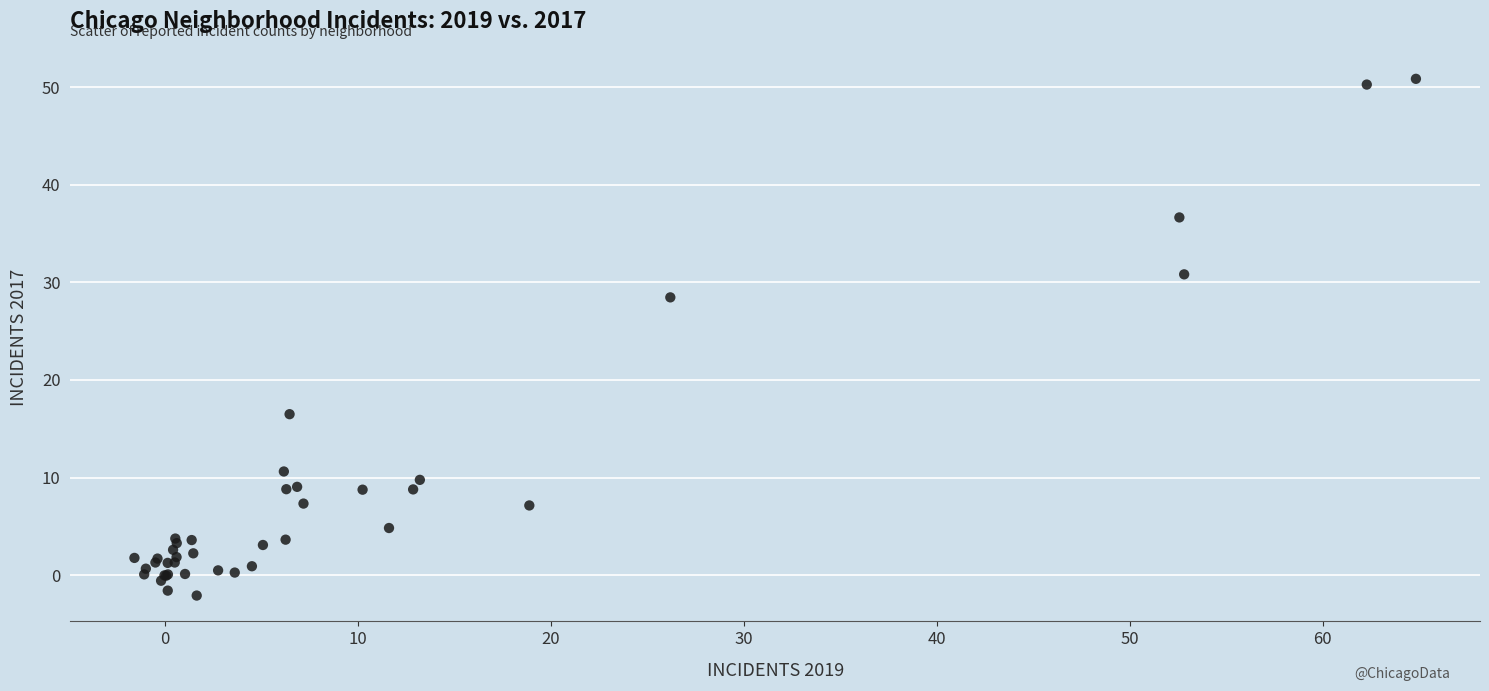

What Y value in the scatter plot is closest to 24?

28.5